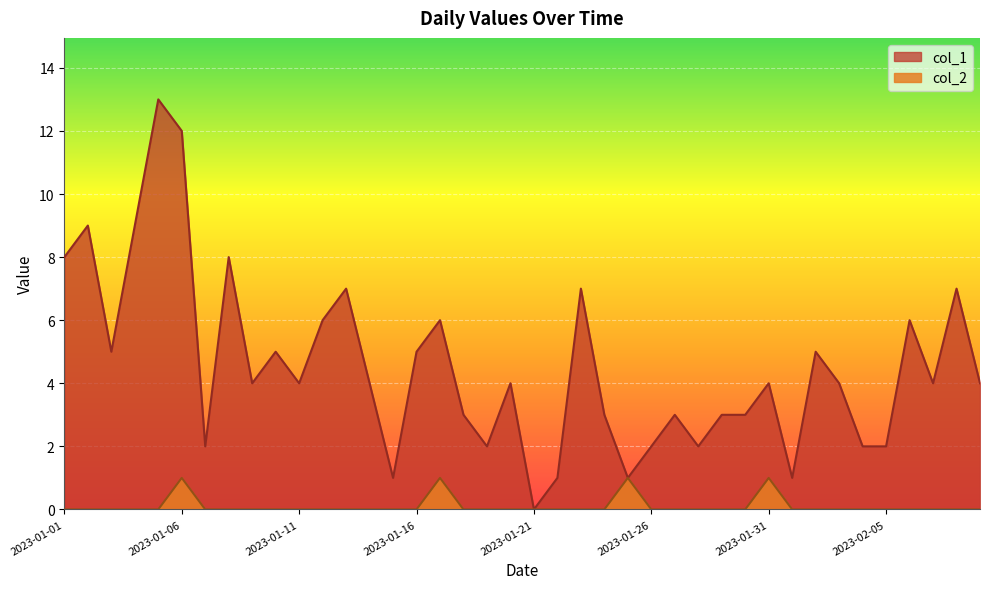

What is the maximum value for col_1?

13